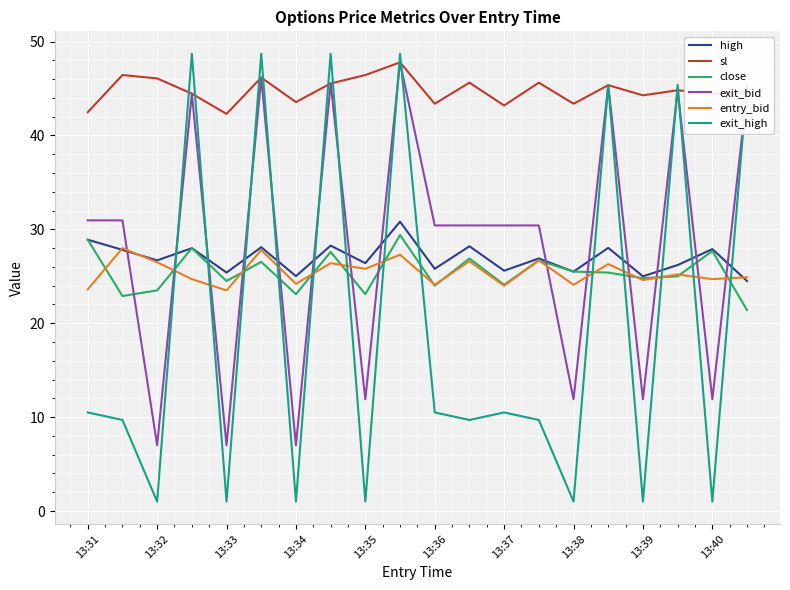

After their last crossing, which series has the higher values: high or exit_high?

exit_high